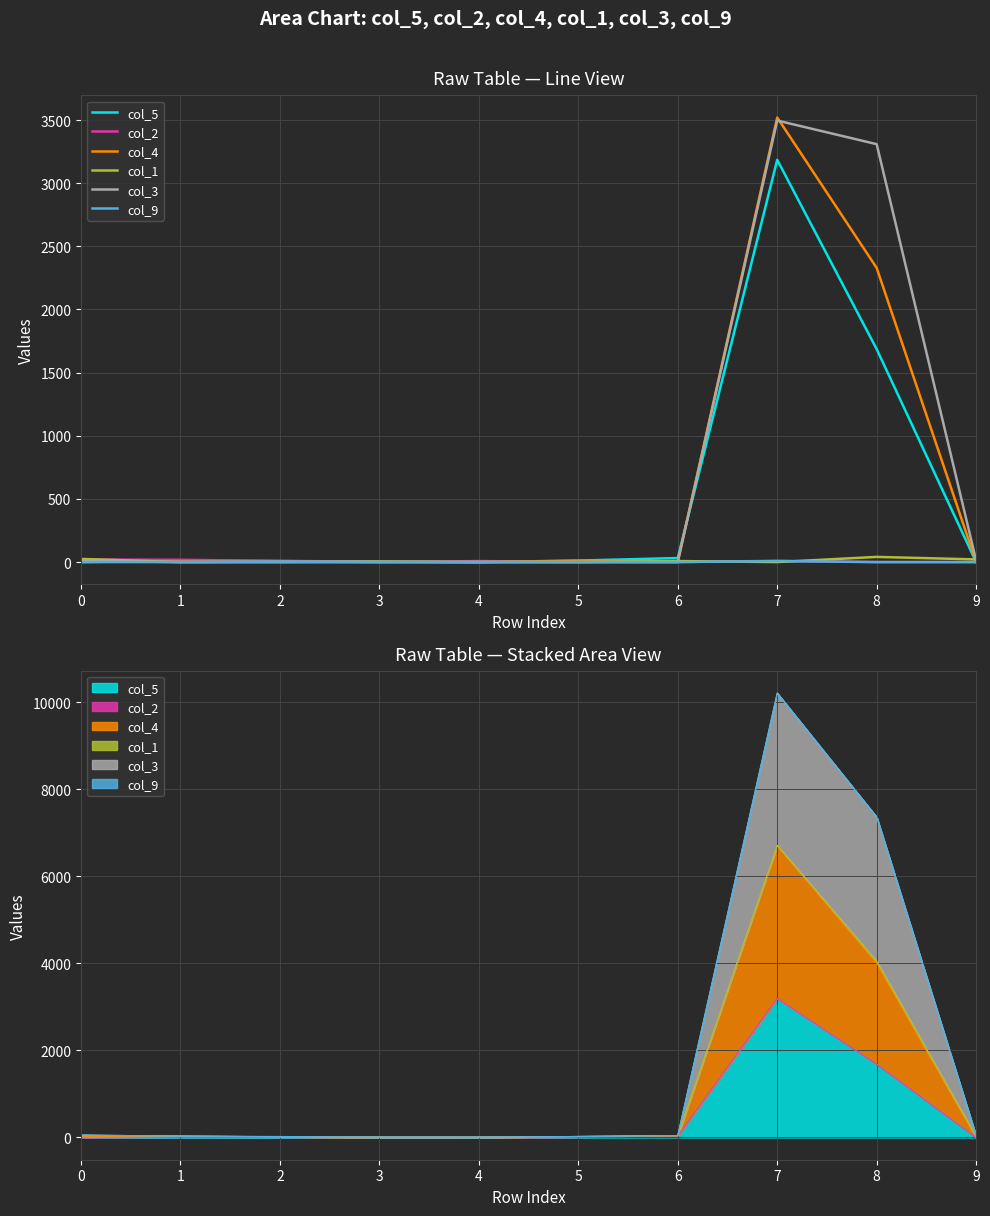

What is the total value across all series at 2?

23